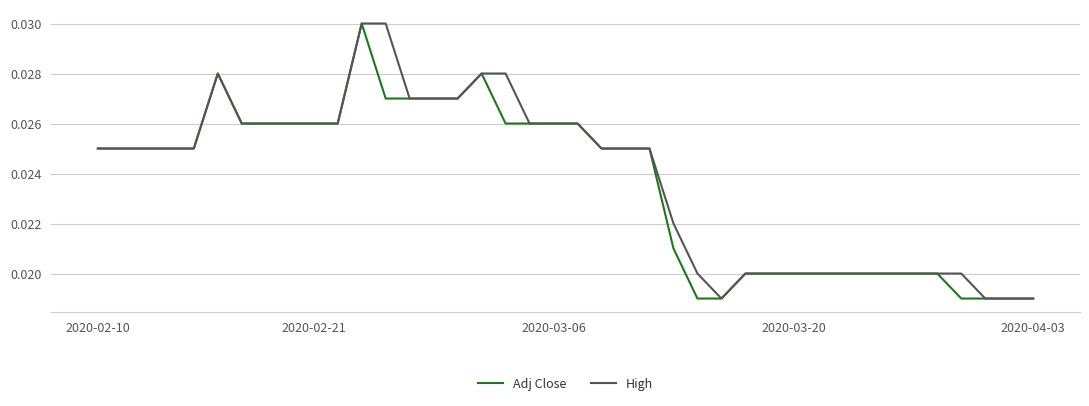

True or false: High and Adj Close cross at least once.

False